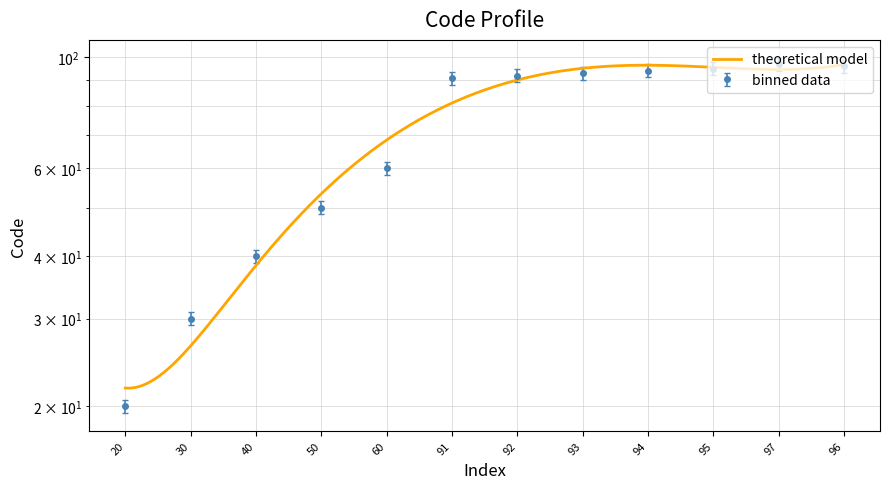

Reading right to left, transcribe all the data shown in this chart.

96=96	97=97	95=95	94=94	93=93	92=92	91=91	60=60	50=50	40=40	30=30	20=20